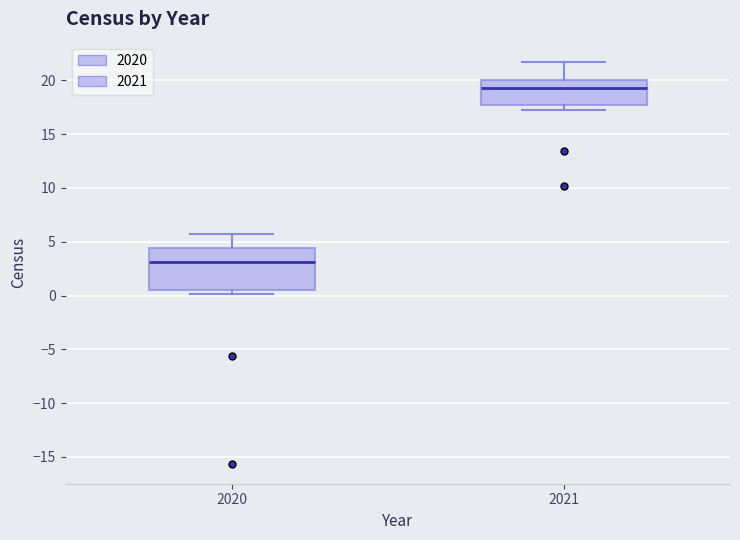

Which box is the tallest, from its lower edge to its upper edge?

2020